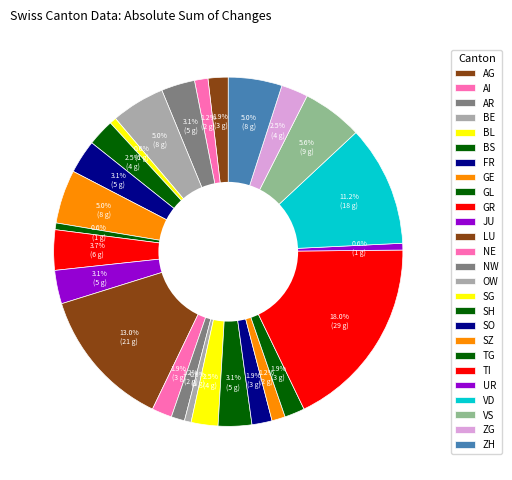

How many segments does this pie chart have?

26